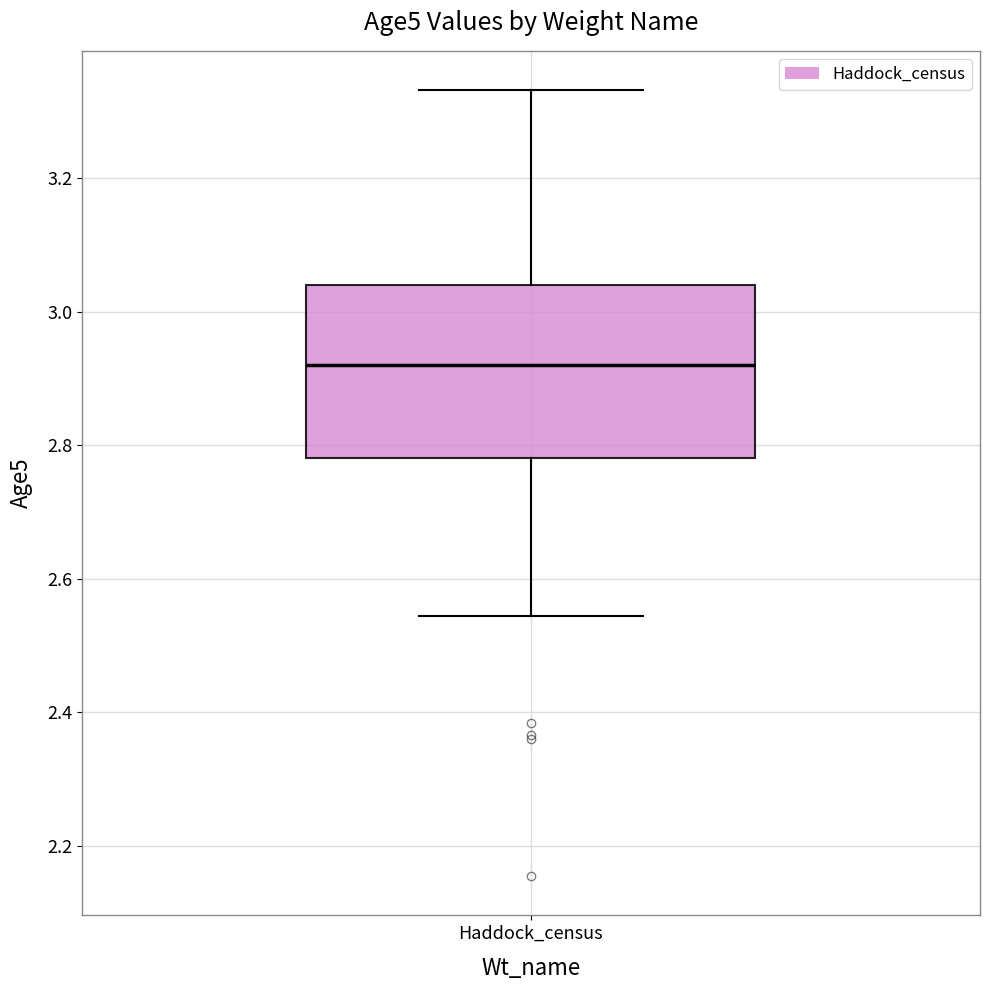

Transcribe this box plot: give where the median line is, the range the box spans, and where the two whiskers end, as read against the y-axis. The values are not printed on the chart, so give them approximately, as read against the axis.

median 2.92, box 2.78 to 3.04, whiskers 2.54 to 3.34